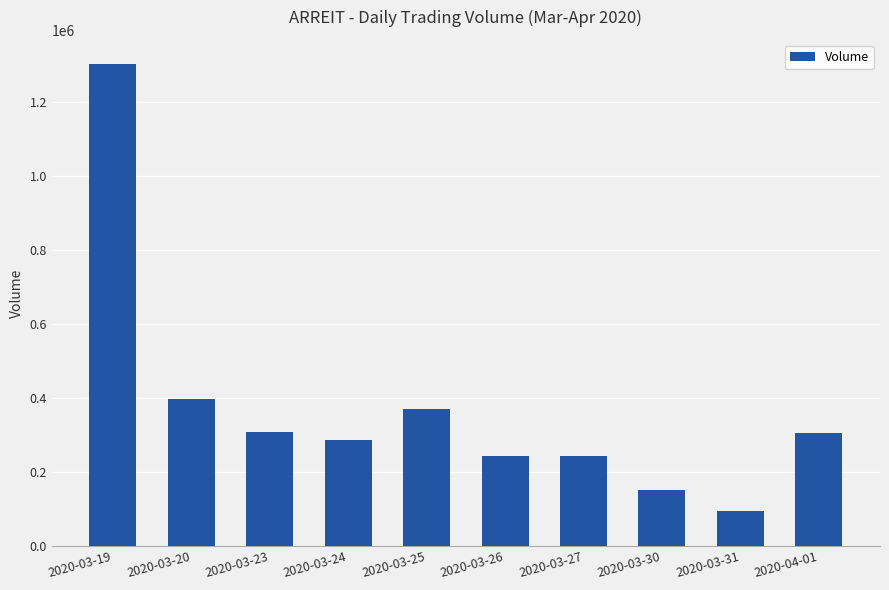

What is the value of the 6th bar from the left?

243800